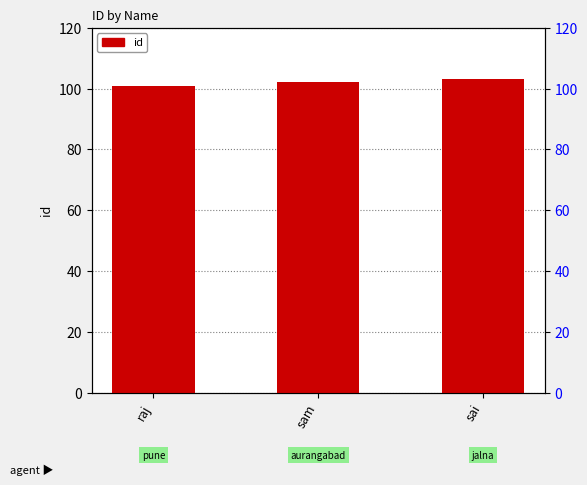

What is the difference between the maximum and minimum values?

2